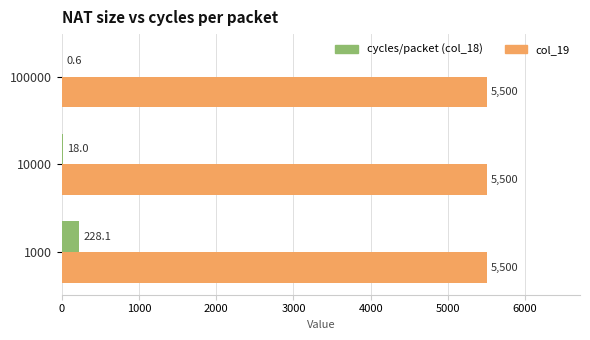

Is the value of cycles/packet (col_18) at 1000 greater than the value of col_19 at 1000?

No